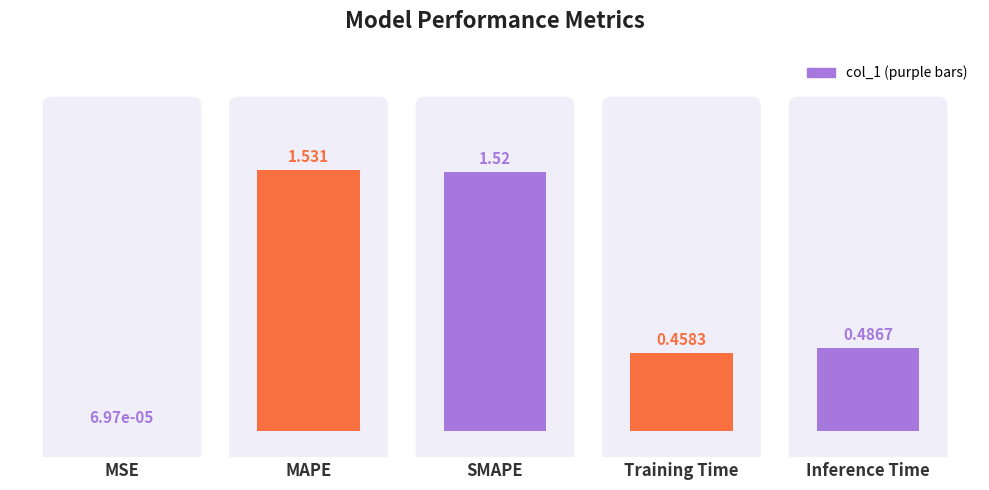

List the labels in order of value, smallest first.

MSE, Training Time, Inference Time, SMAPE, MAPE